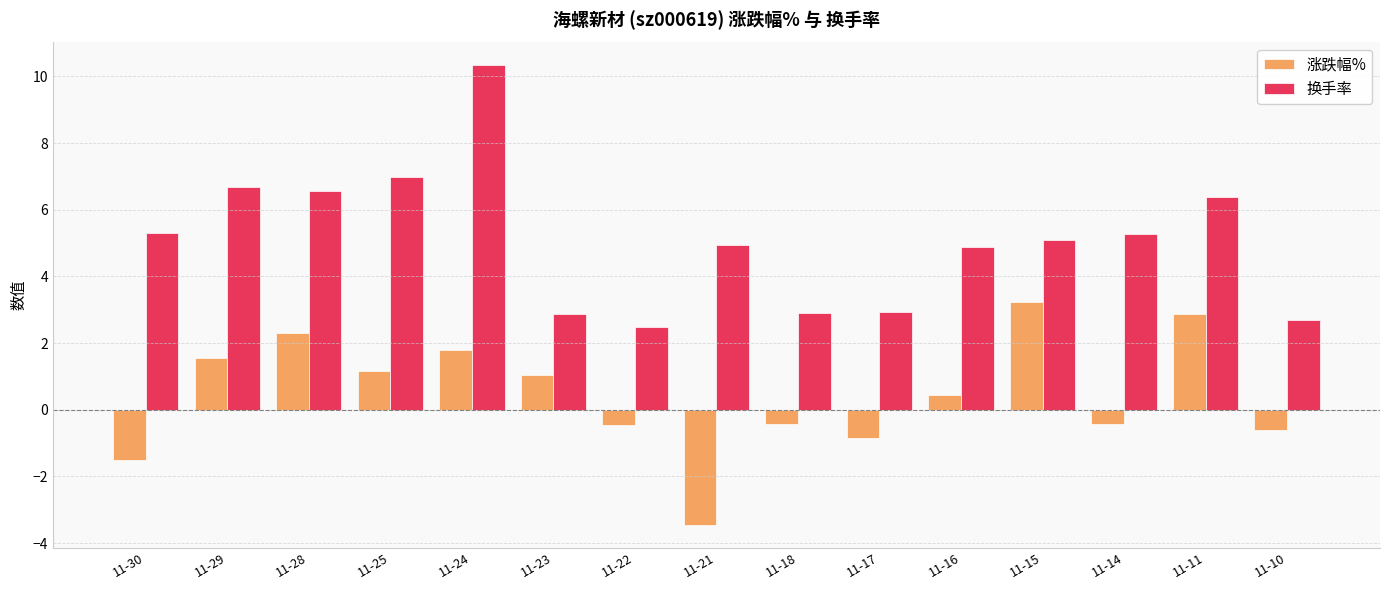

How many series are shown in this chart?

2